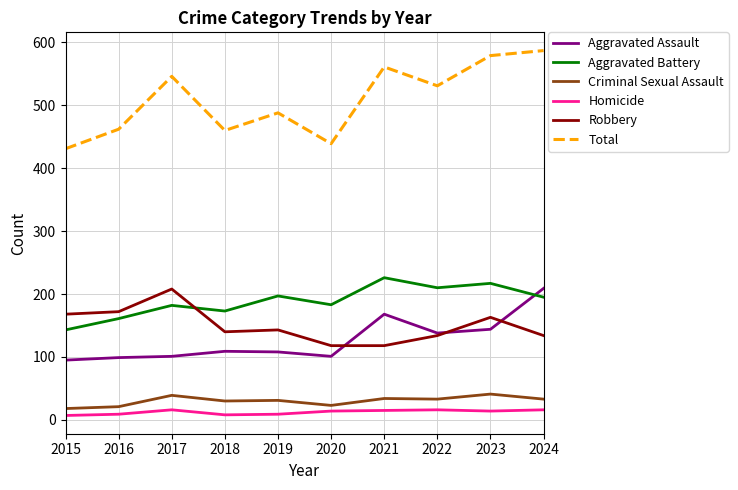

Is the value of Criminal Sexual Assault at 2024 greater than the value of Homicide at 2016?

Yes